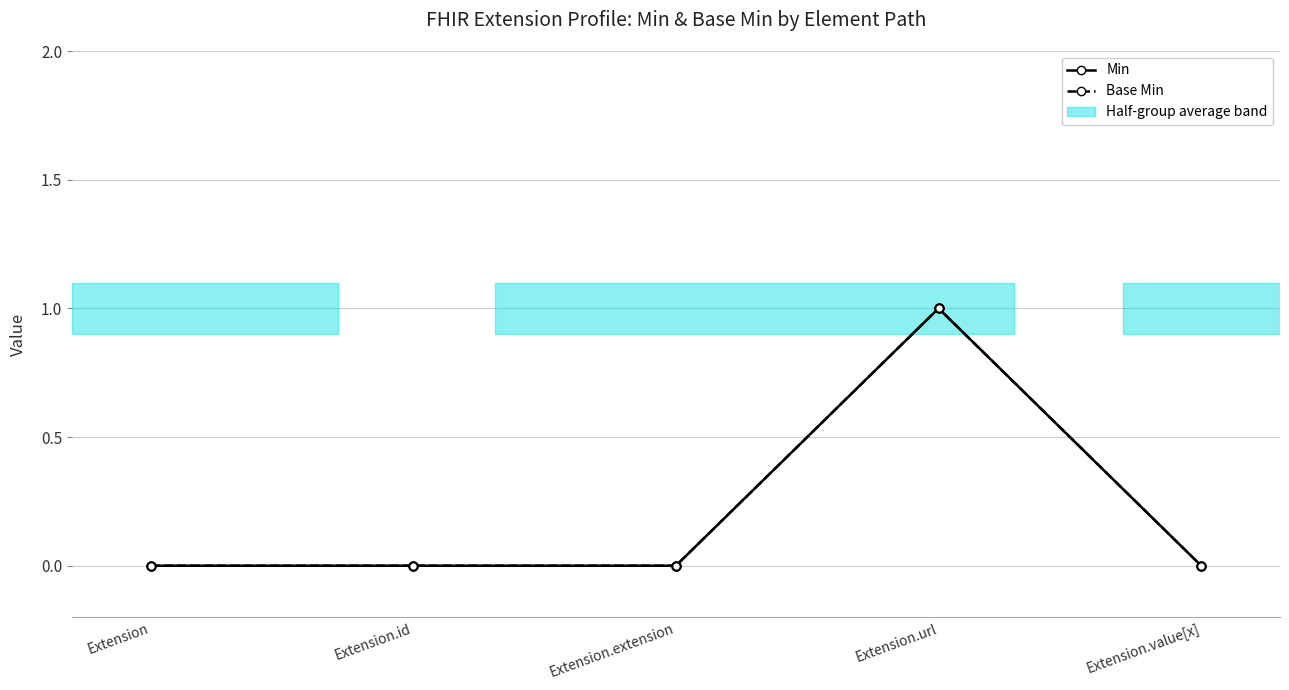

Does the chart have visible grid lines?

Yes